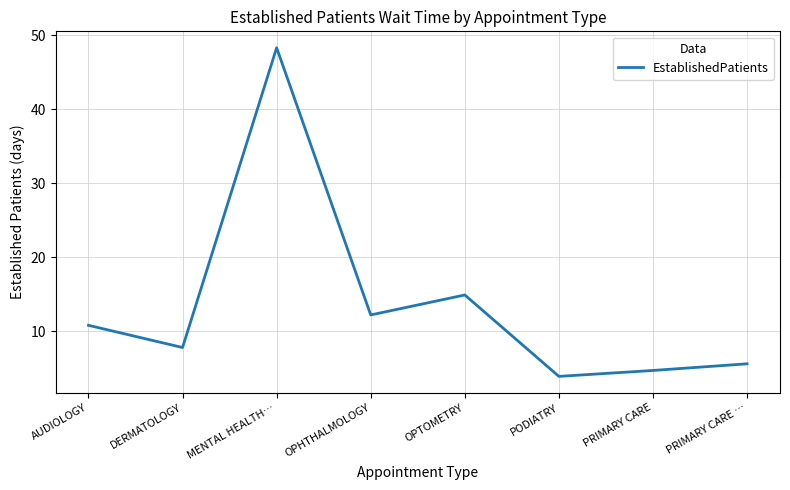

What position from the right is AUDIOLOGY?

8